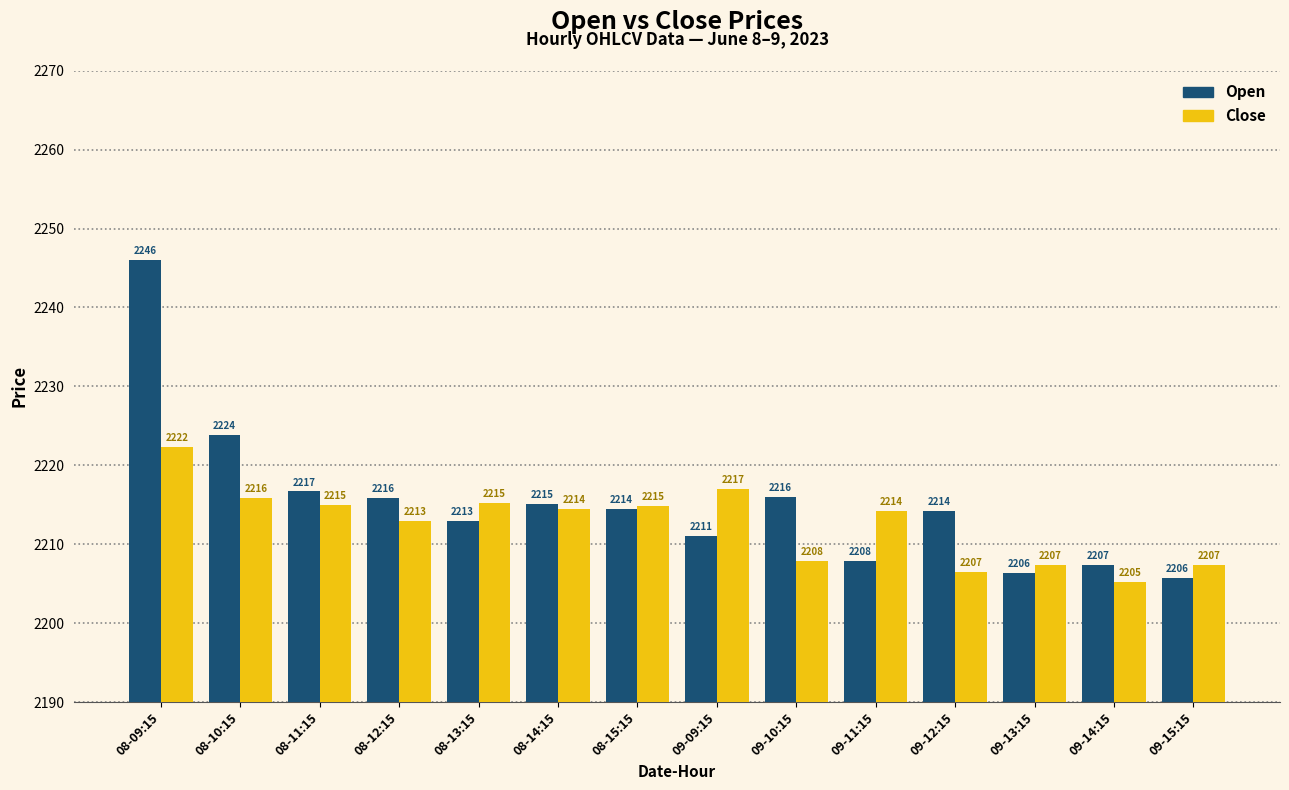

What is the spread (max minus min) of values at 08-15:15?

0.4